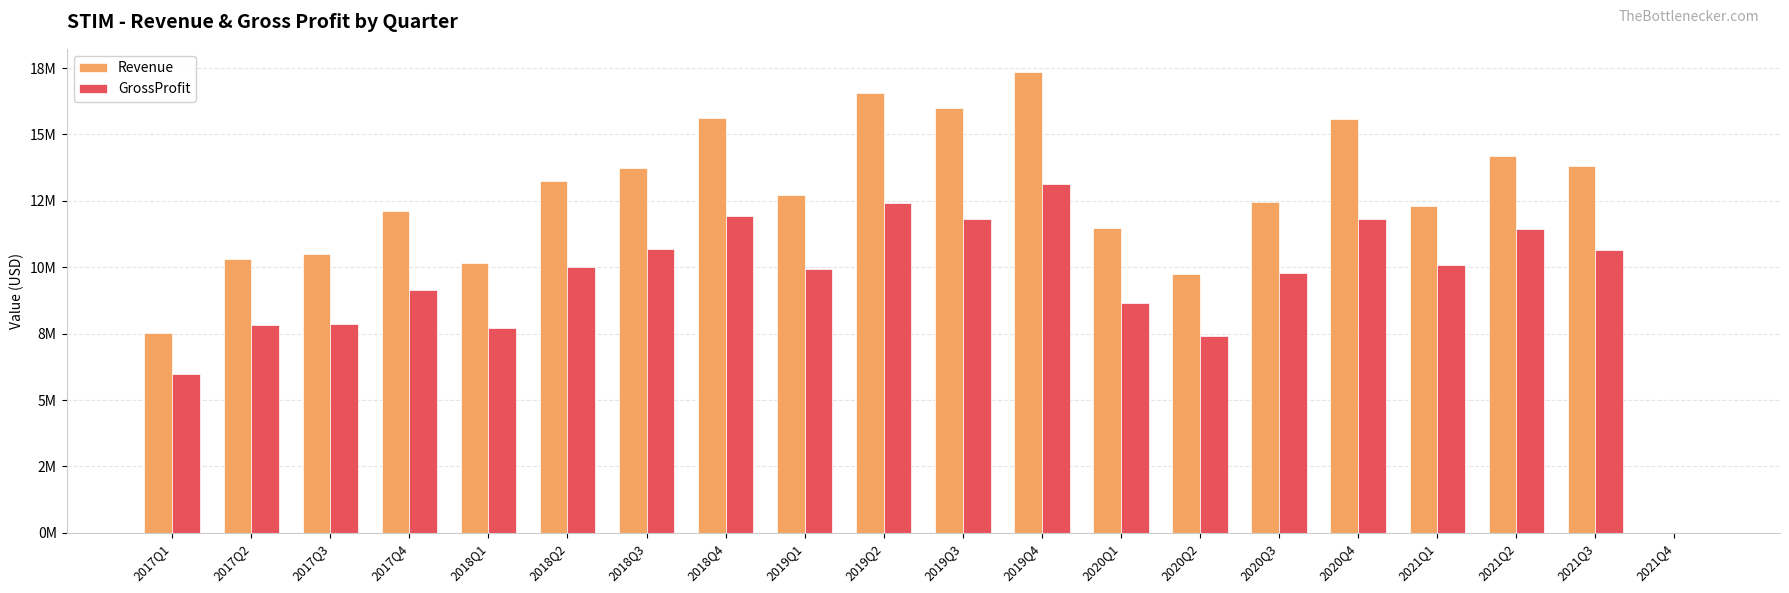

Are the bars horizontal?

No